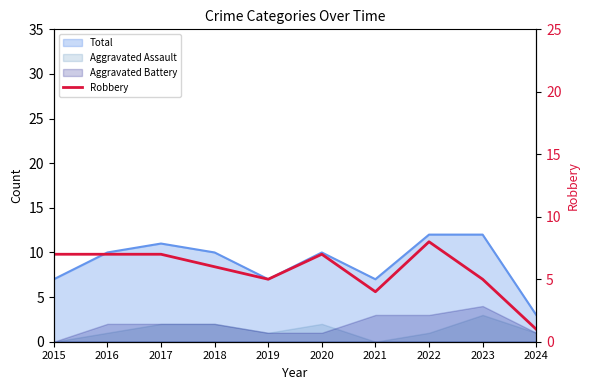

Rank the categories by value from highest to lowest.

2022, 2015, 2016, 2017, 2020, 2018, 2019, 2023, 2021, 2024